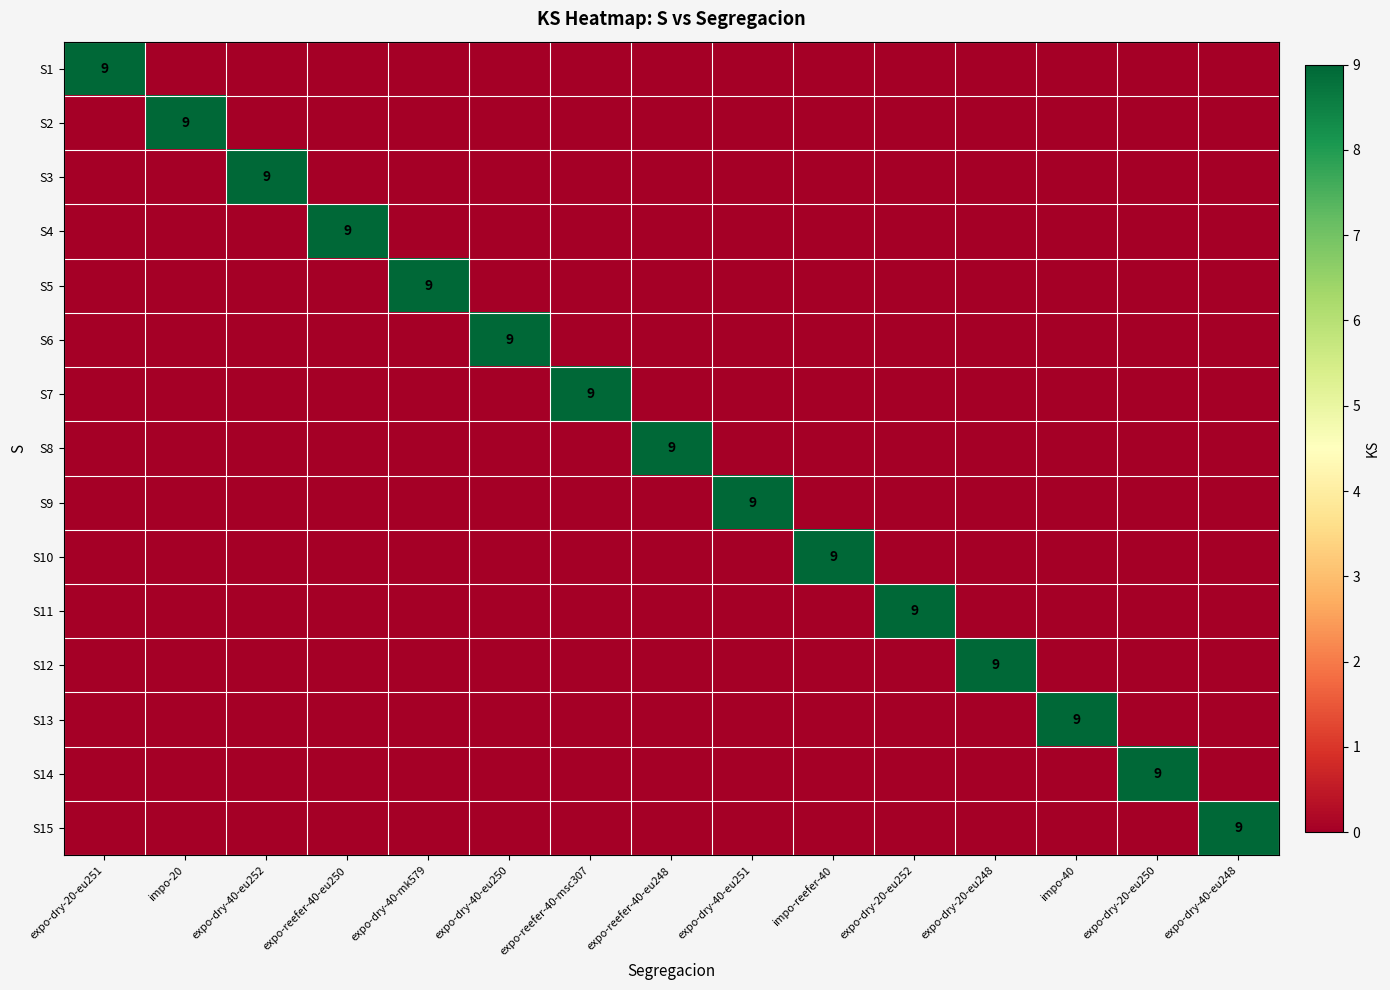

True or false: S4 has a value of 0 at expo-dry-20-eu250.

True